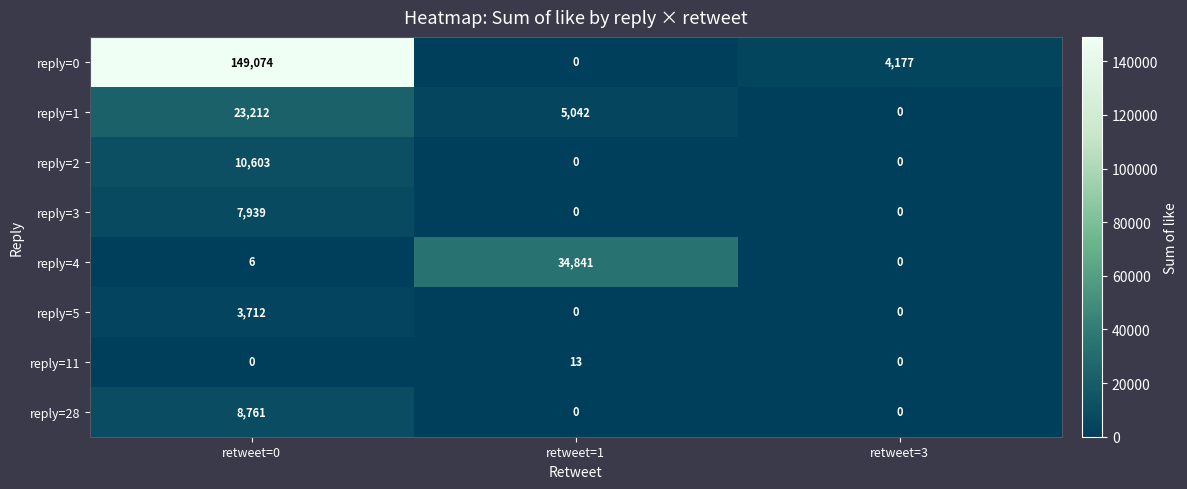

How many data points does each series have?

3